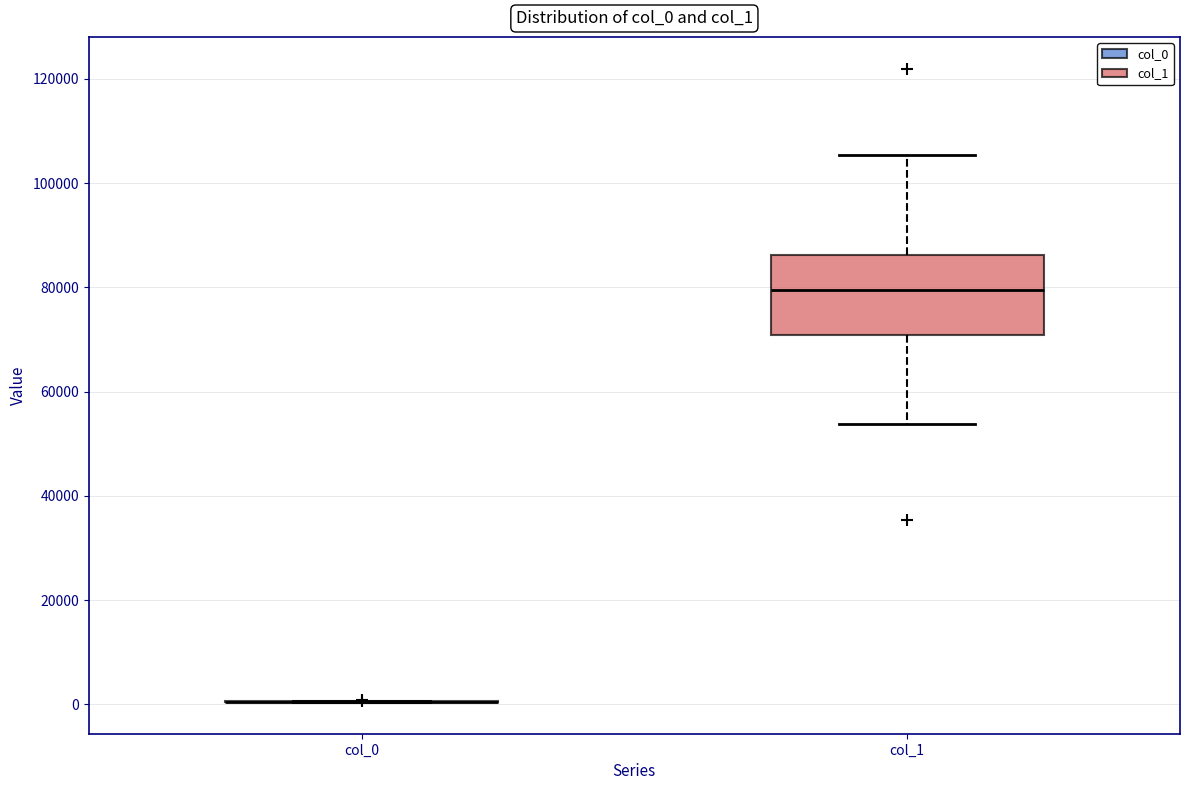

Where is the lower edge of the box for col_1 on the y-axis? The values are not printed on the chart, so give them approximately, as read against the axis.

70000